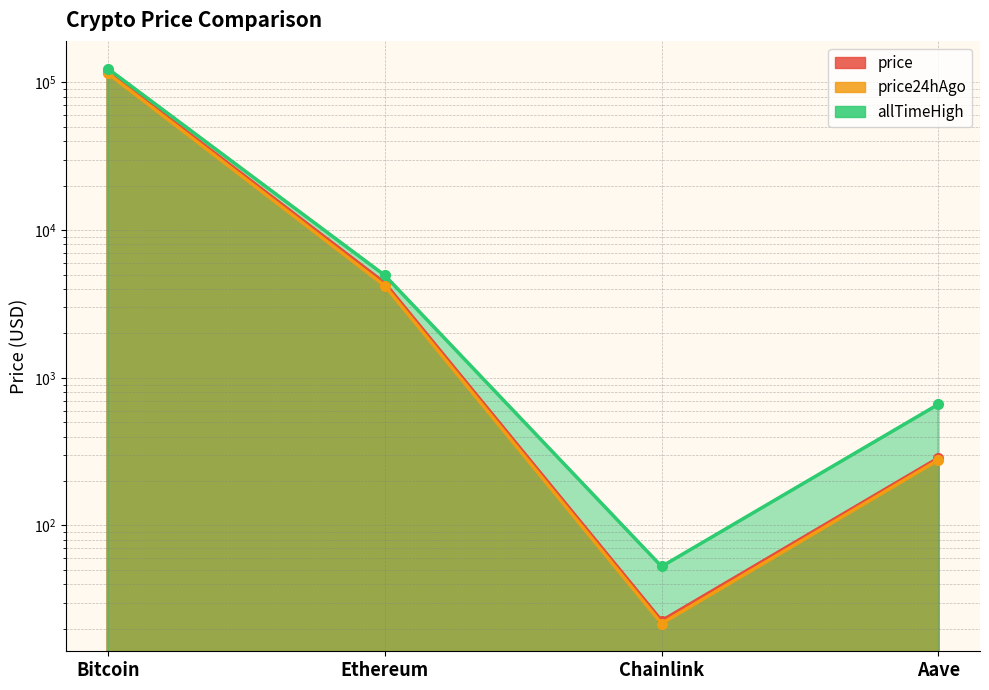

True or false: price has a value of 4389.2 at Ethereum.

True